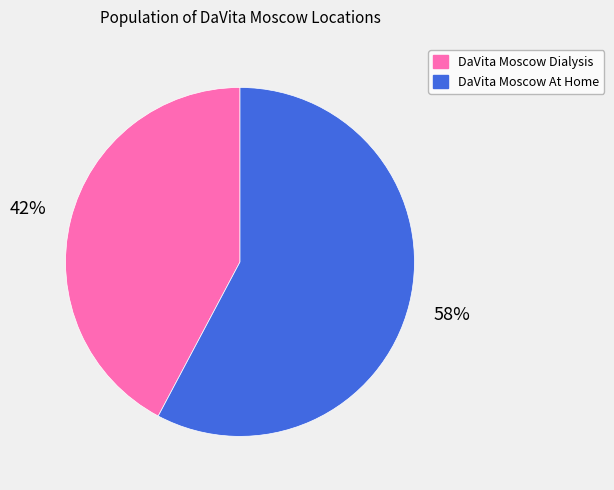

Is DaVita Moscow At Home the majority of the pie?

Yes